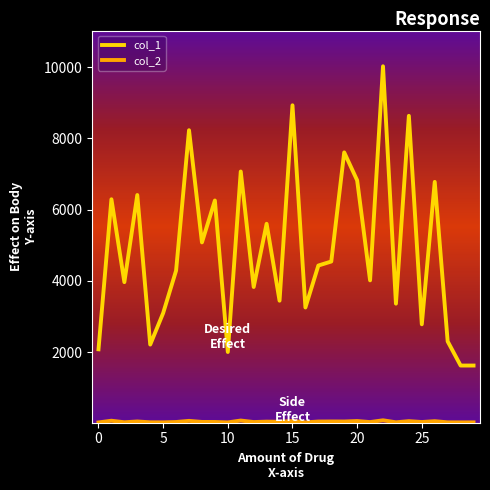

Which series has the widest spread of values?

col_1